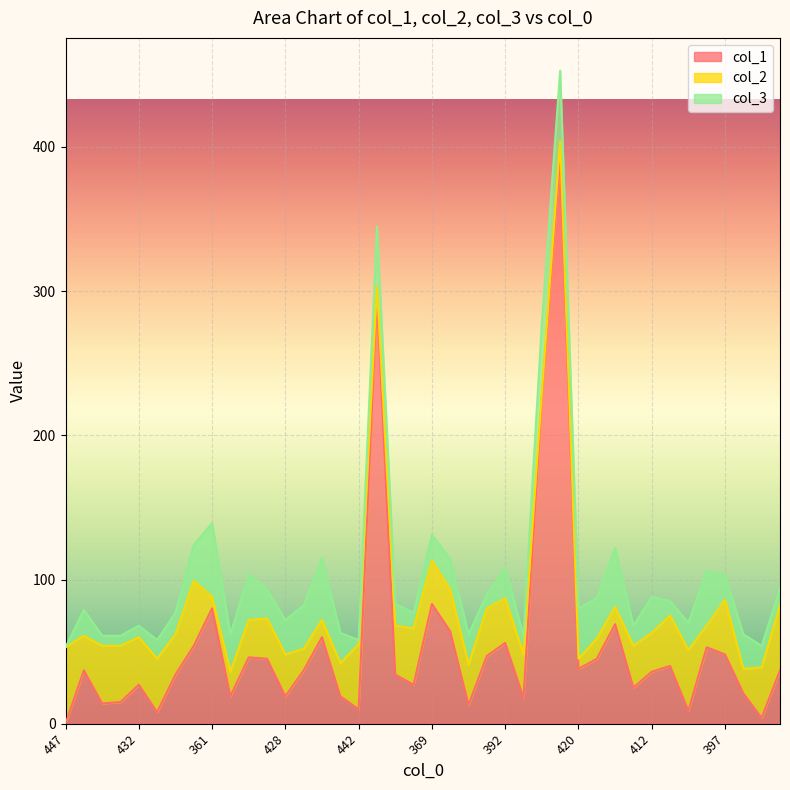

At which label is col_3 closest to 25?

376